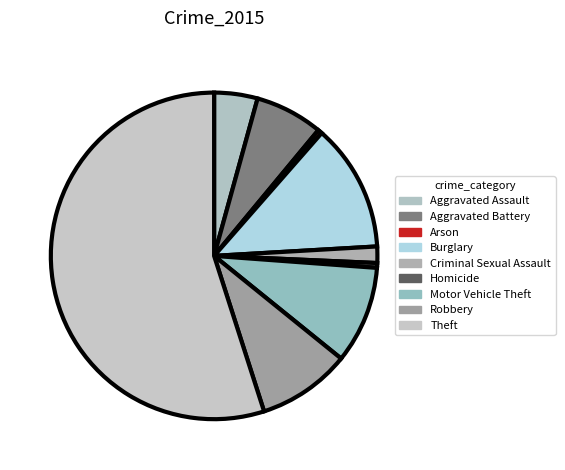

Is there a majority slice in this chart?

Yes